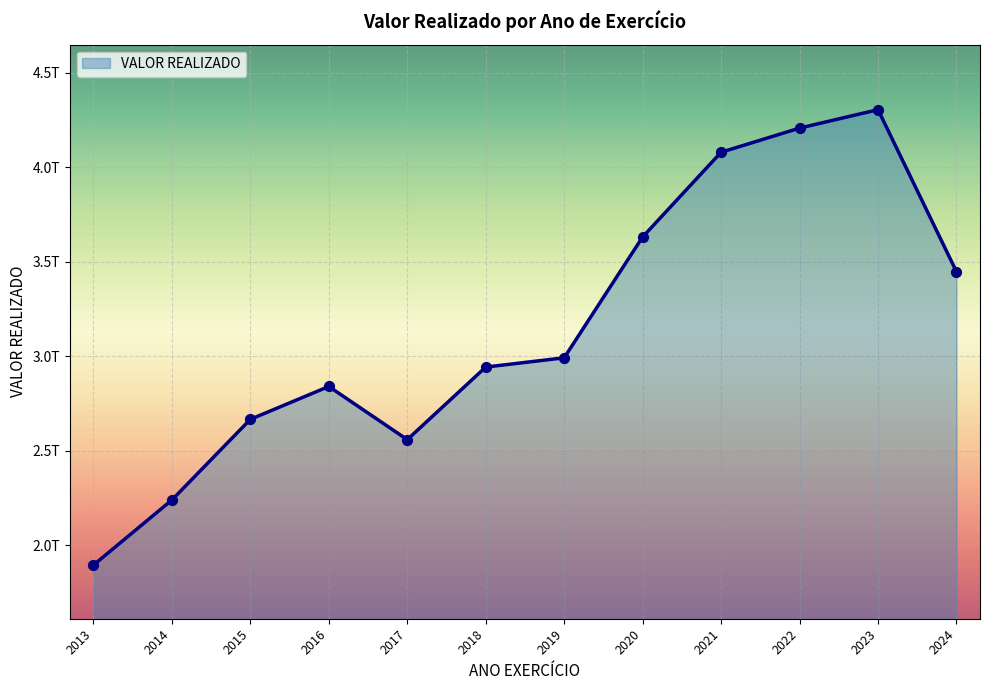

Approximately how many times larger is the value at 2018 compared to 2014?

1.3